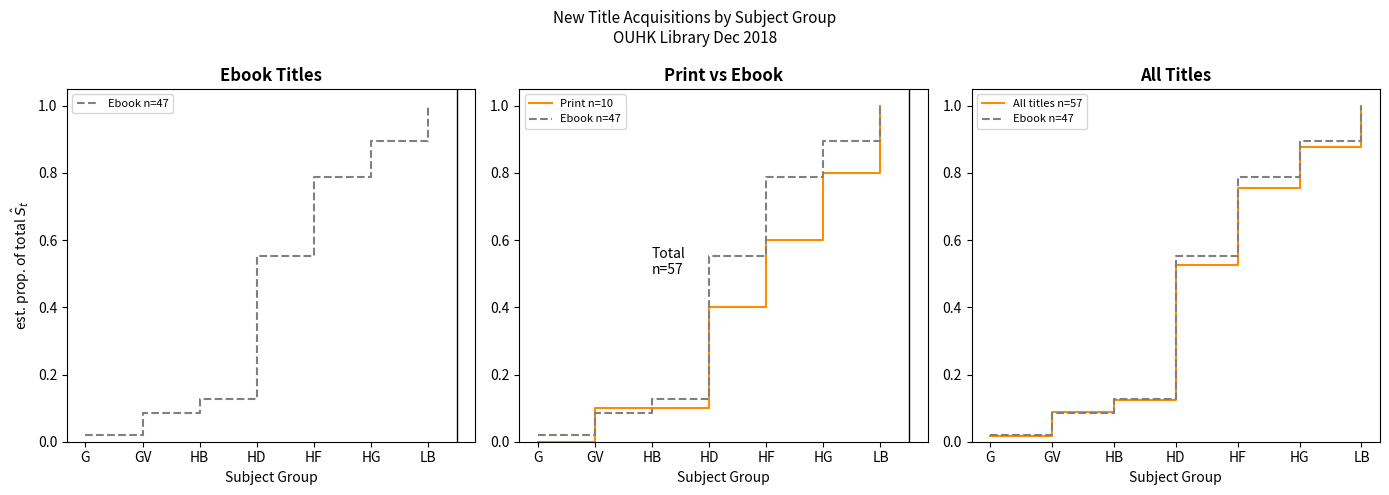

What is the average value of the Ebook n=47 series?

0.5